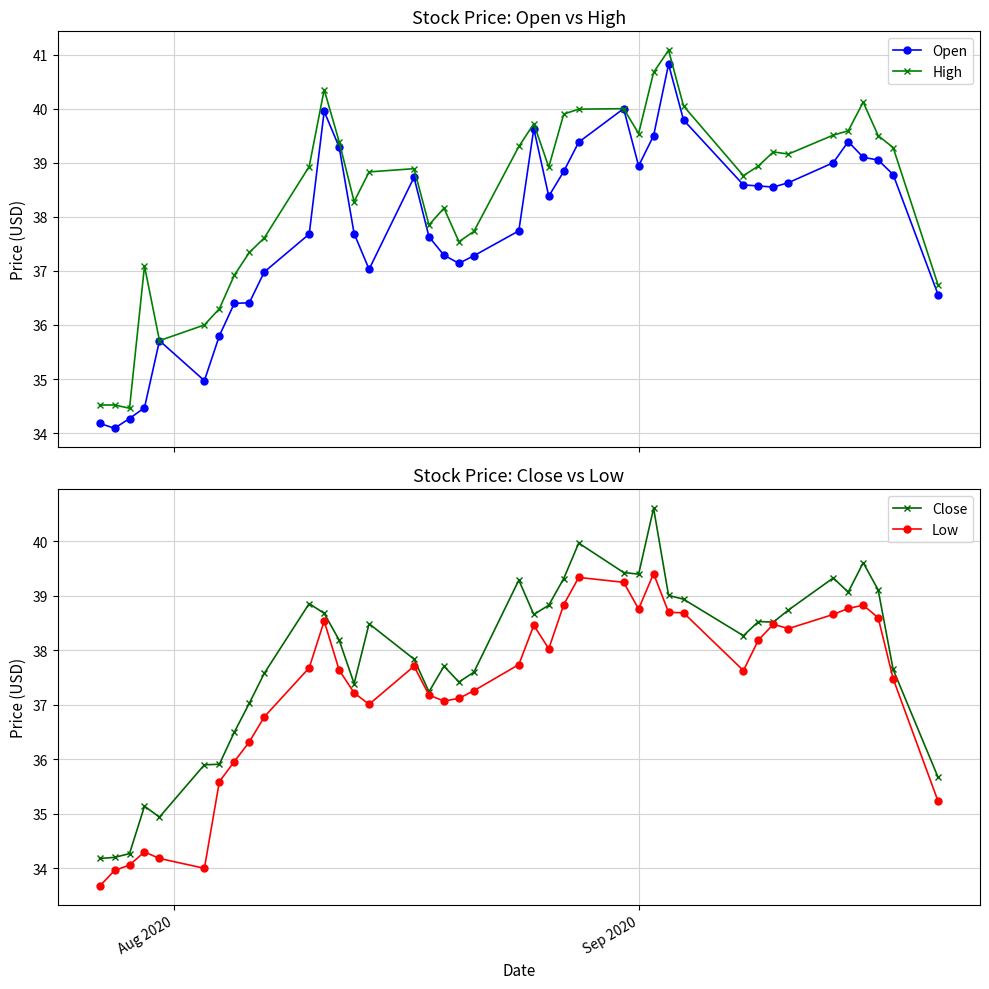

True or false: Open and High intersect in this chart.

False